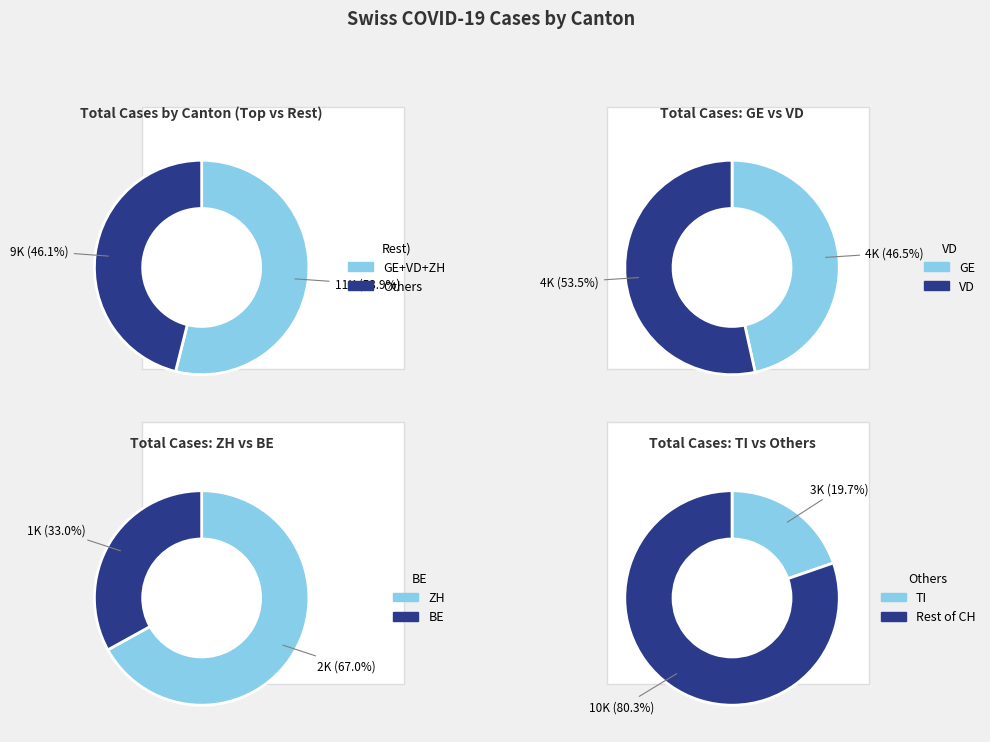

Is it true that AG is 17% of the pie?

False